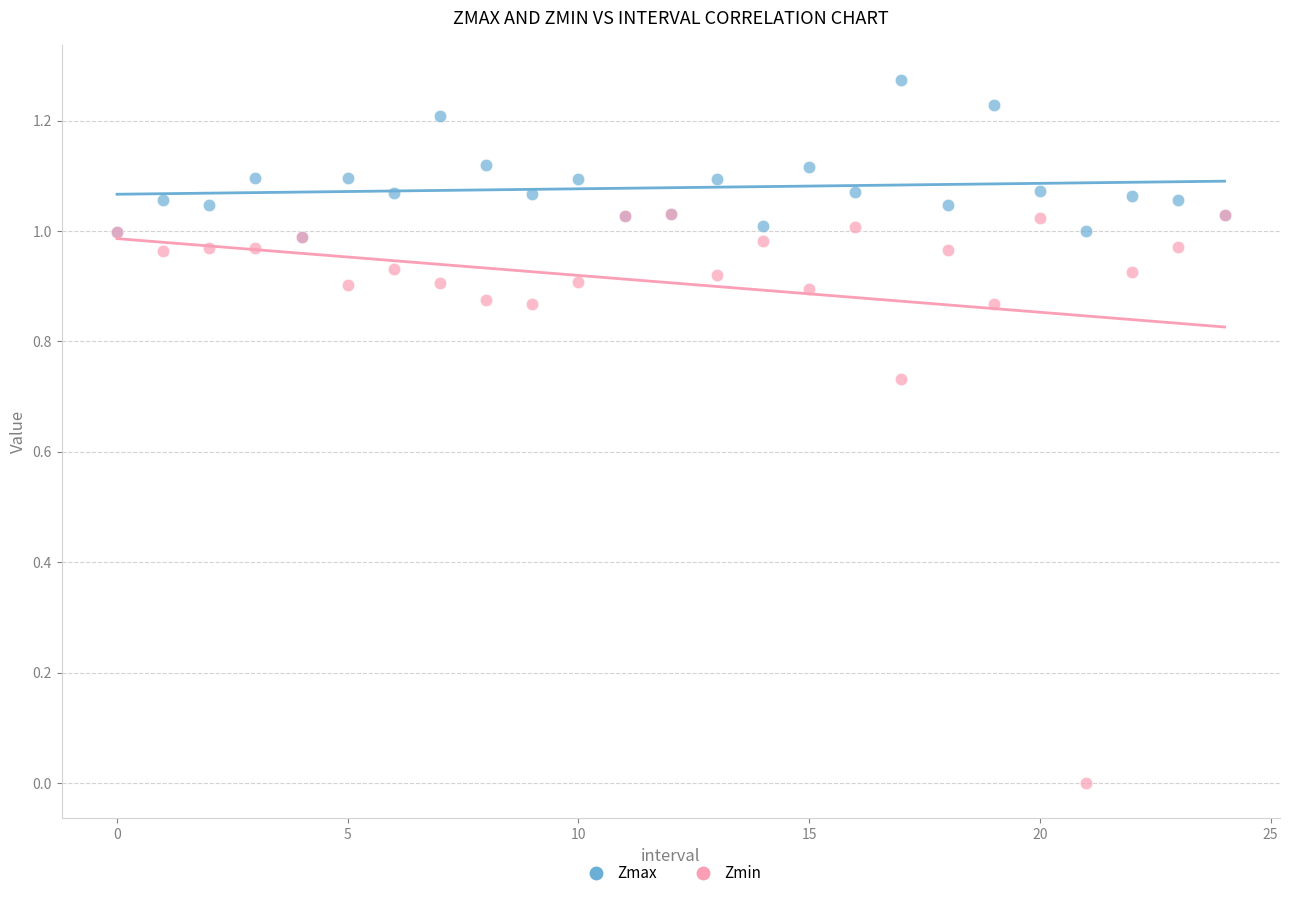

Which series reaches the minimum Y coordinate?

Zmin